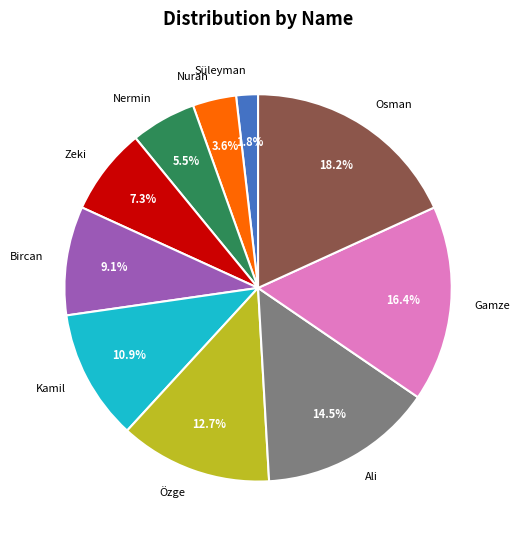

Which has a higher value, Nuran or Gamze?

Gamze